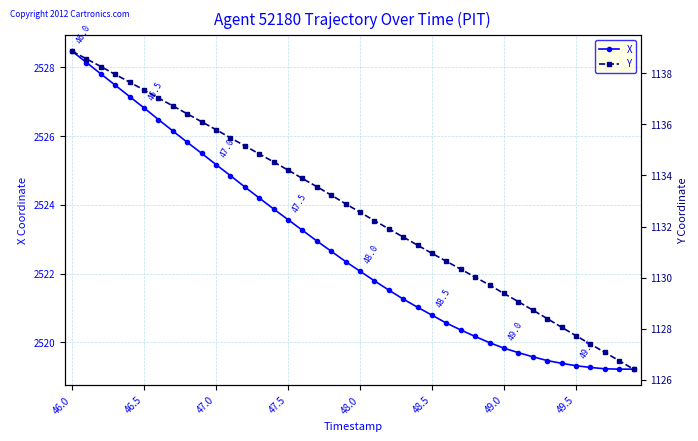

Which category has the highest value in the X series?

46.0